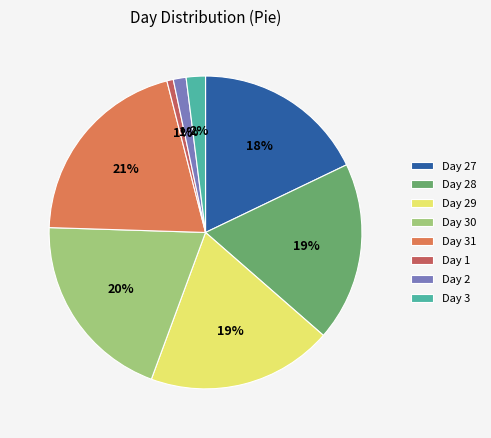

To the nearest percent, what percentage of the pie is Day 28?

19%